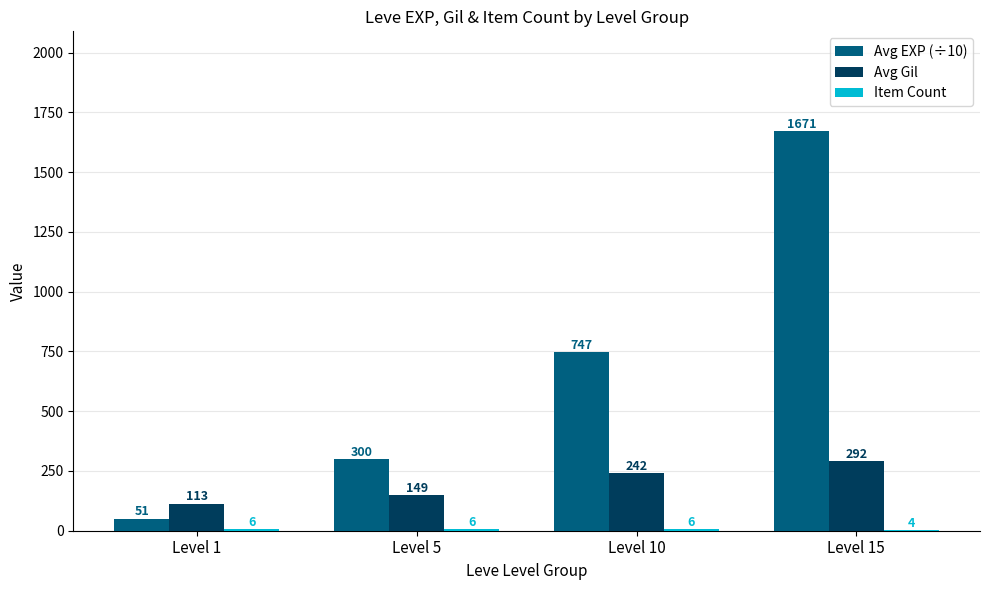

Read the Avg Gil value at Level 5, to the nearest 5.

150